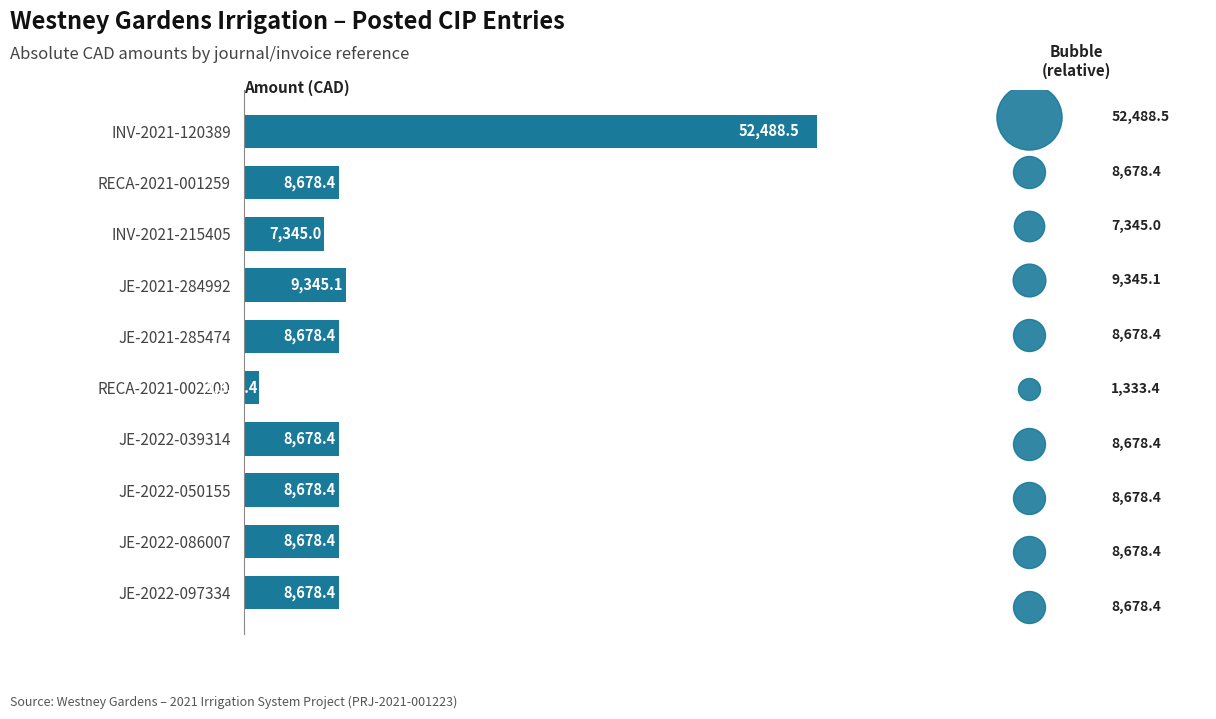

What is the change in value from INV-2021-120389 to JE-2021-285474?

-43810.1